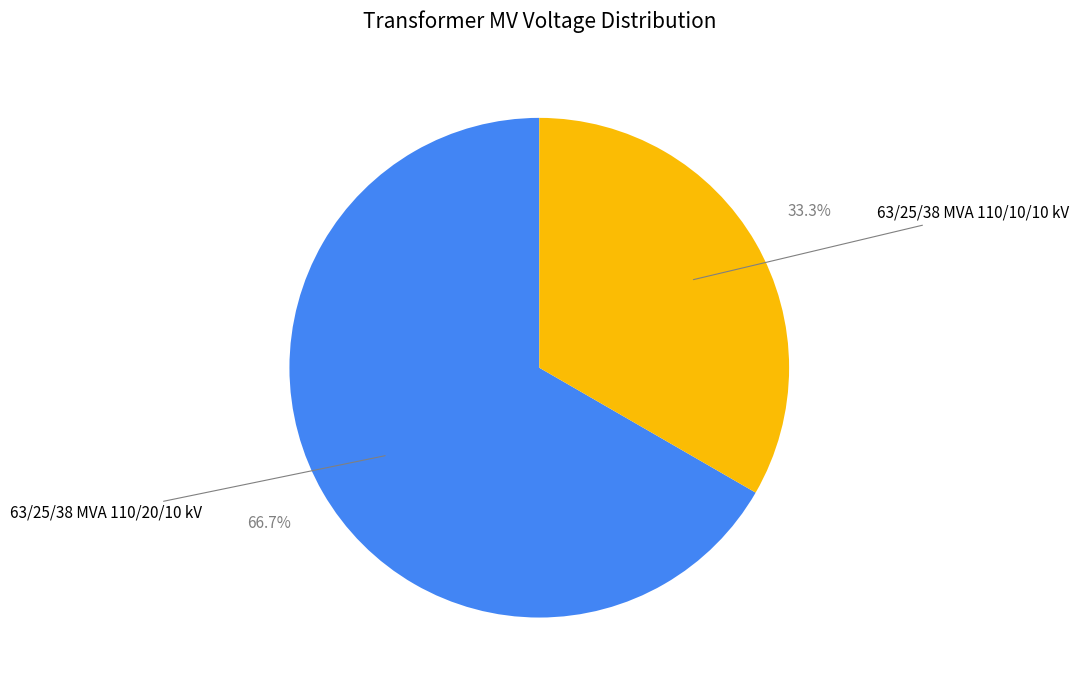

Is there any slice that represents more than half of the pie?

Yes